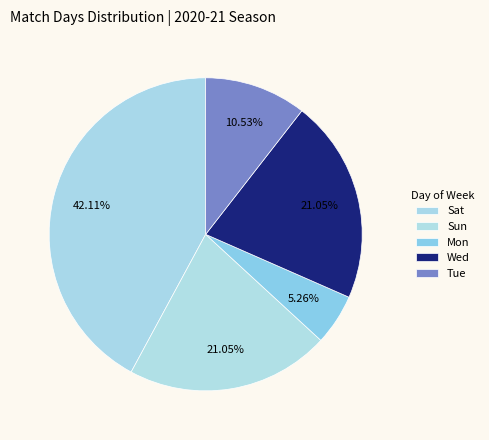

How many slices are in this pie chart?

5